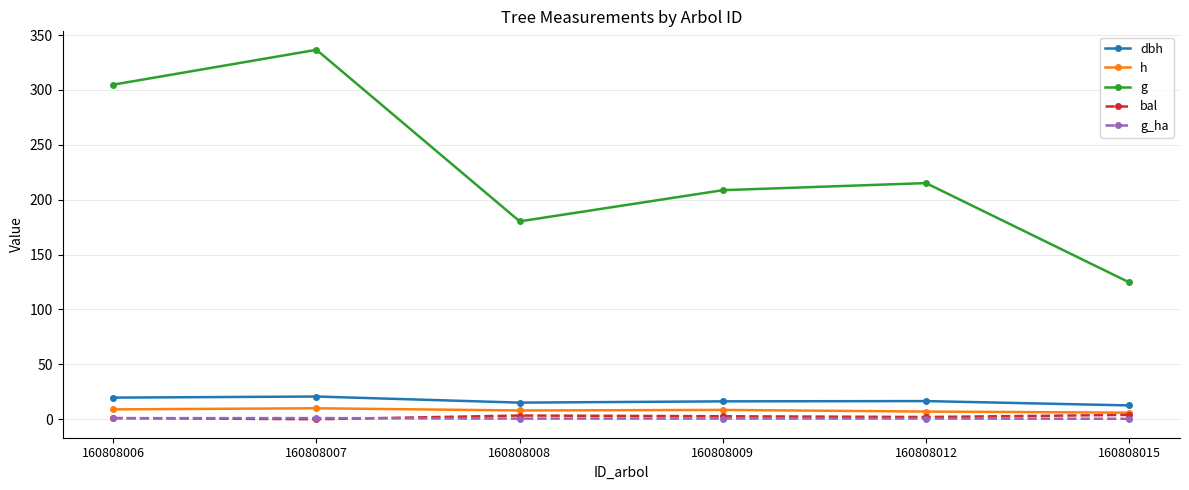

What is the highest value of the g series?

336.5